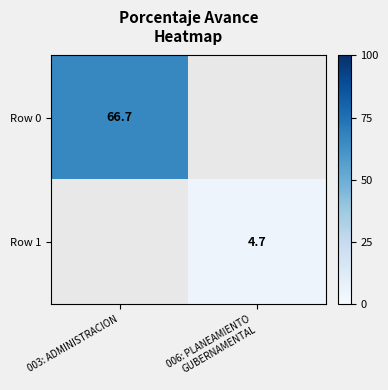

Is it true that Row 0 equals 66.7 at 003: ADMINISTRACION?

True